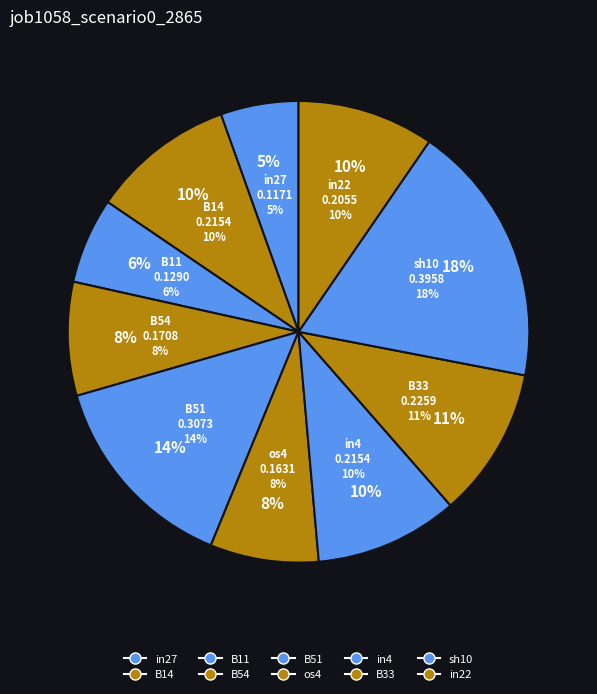

To the nearest percent, what is the difference between the sh10 and B11 slice percentages?

12%